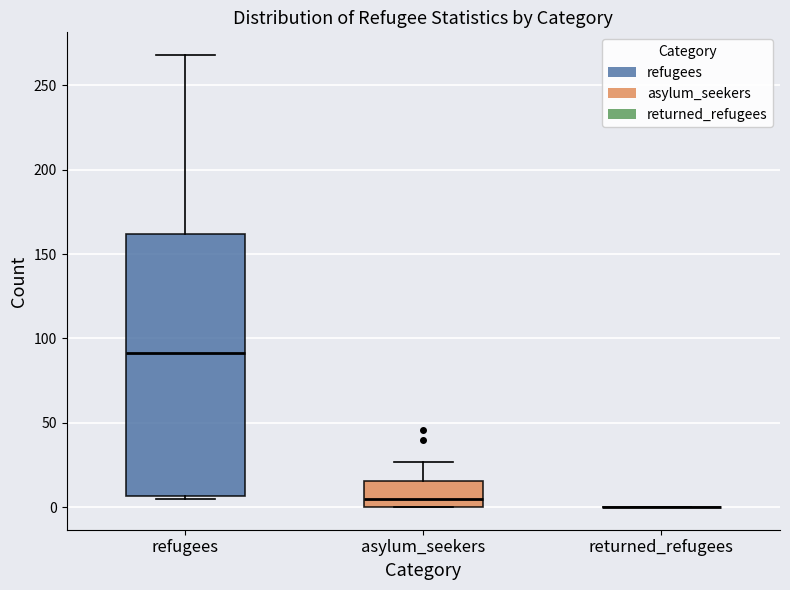

Comparing the boxes themselves (not the whiskers), which one is the tallest?

refugees